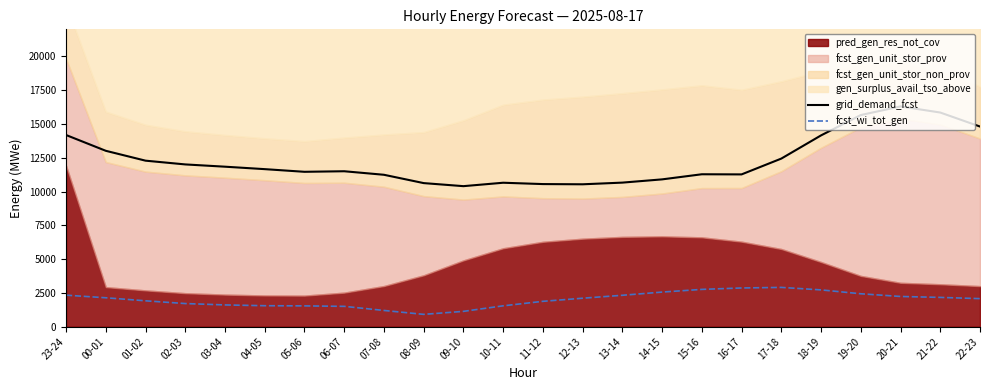

At which category does the chart reach its peak across all series?

20-21